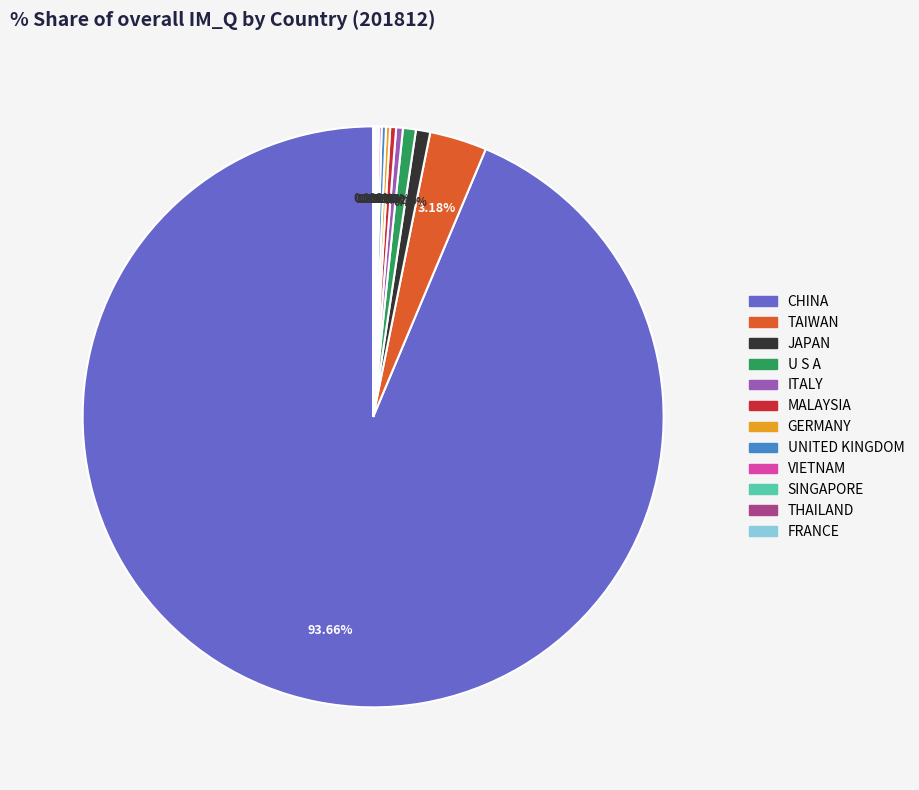

How much of the chart is everything except MALAYSIA?

99.7%